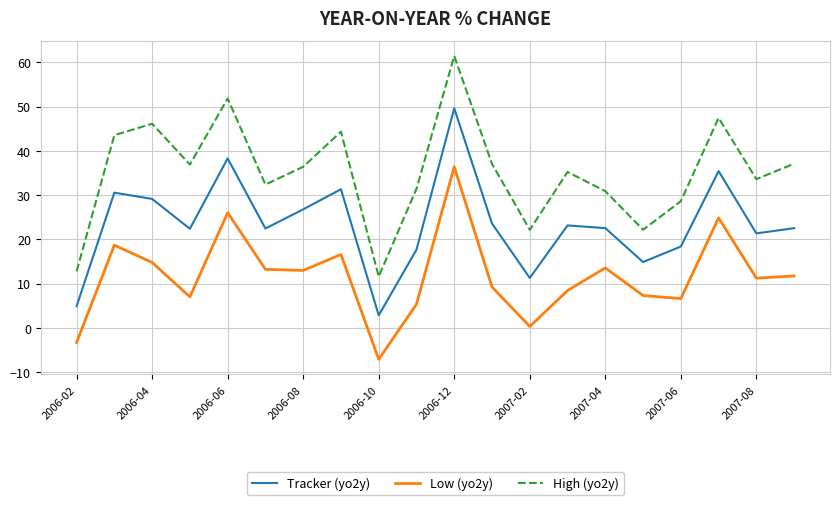

Which series has the largest range (max minus min)?

High (yo2y)